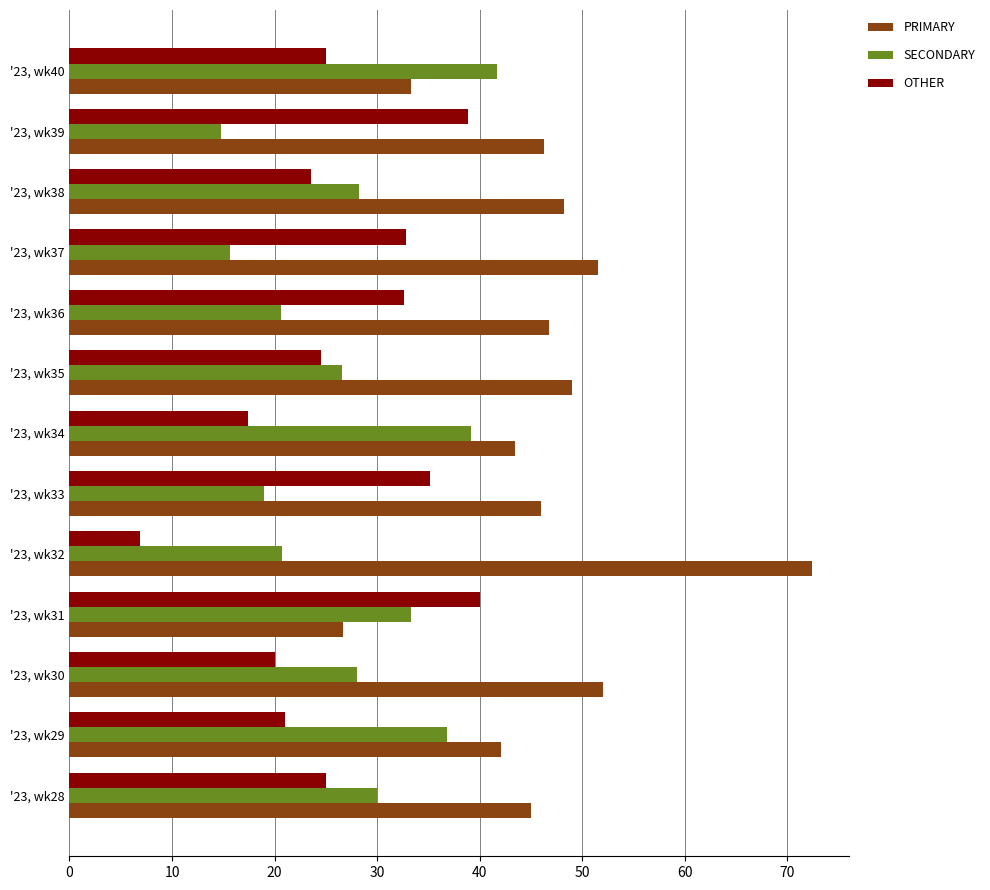

The OTHER series shows 9.7 at '23, wk32. True or false?

False